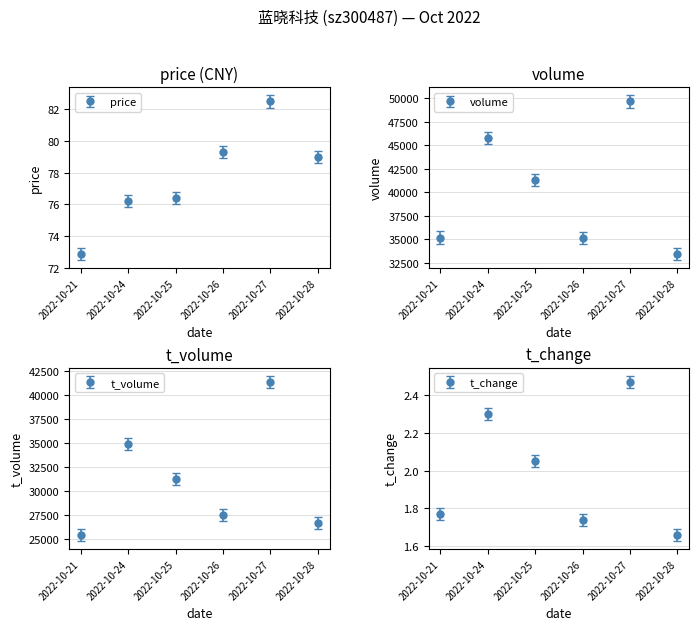

What is the total value across all series at 2022-10-21?

60725.3